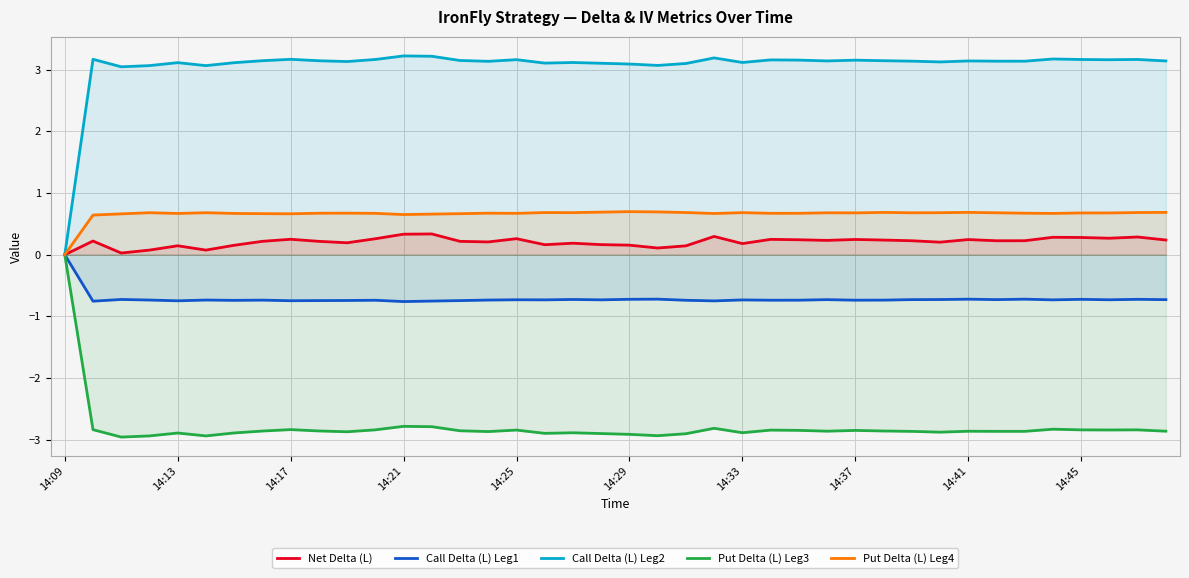

Is it true that Net Delta (L) equals 0.1 at 14:13?

True